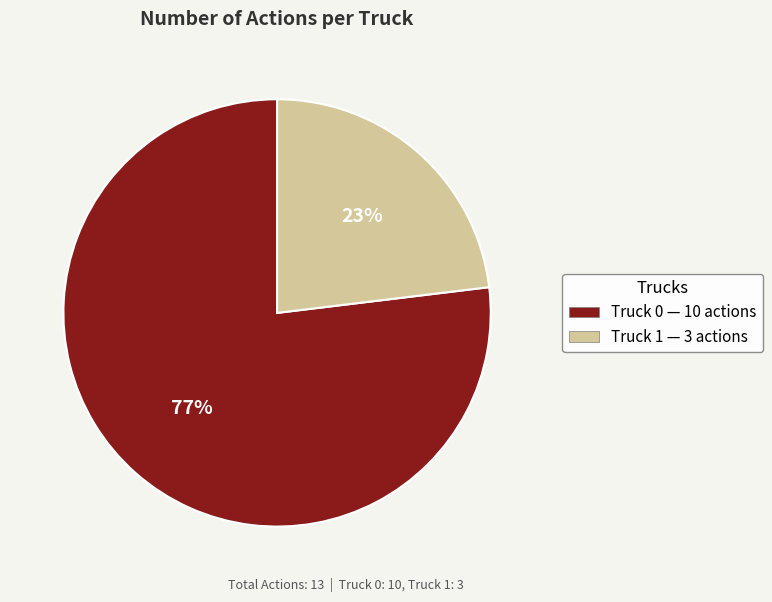

To the nearest percent, what percentage of the pie is Truck 0?

77%